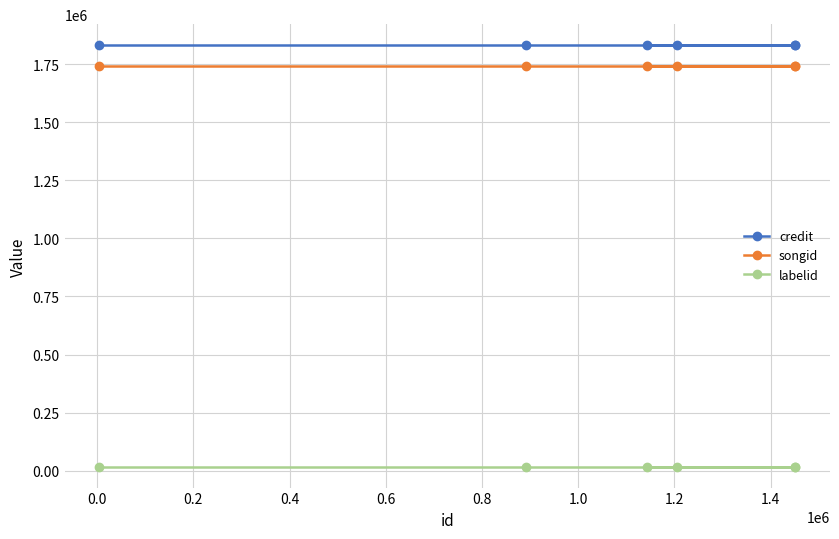

True or false: credit and songid cross at least once.

False